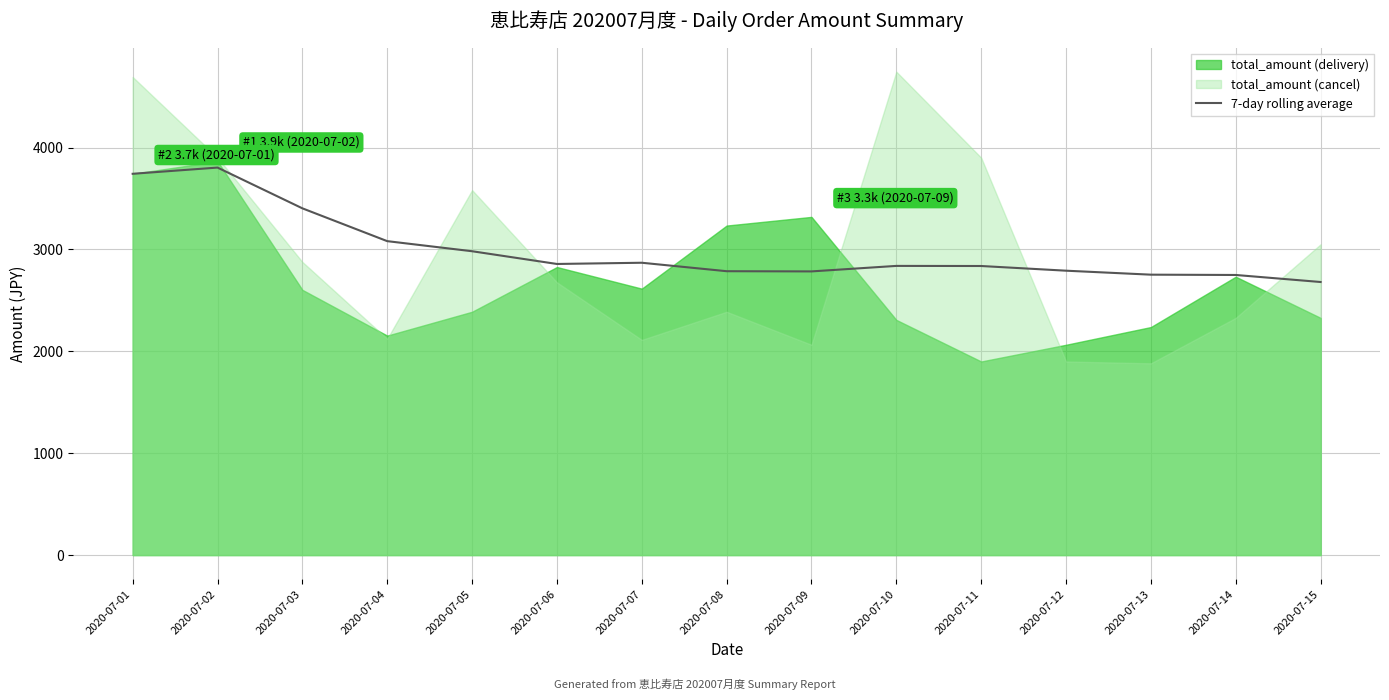

At which label does the data first exceed 2838?

2020-07-01